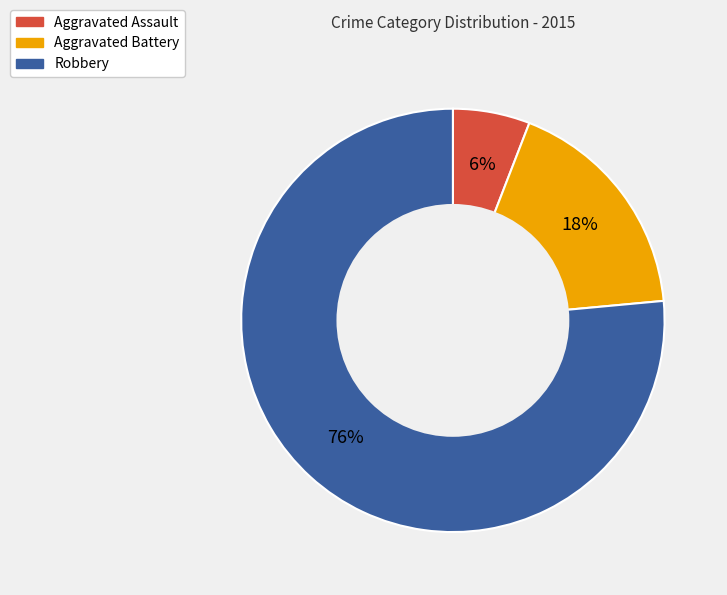

To the nearest percent, what percentage of the pie is Aggravated Assault?

6%